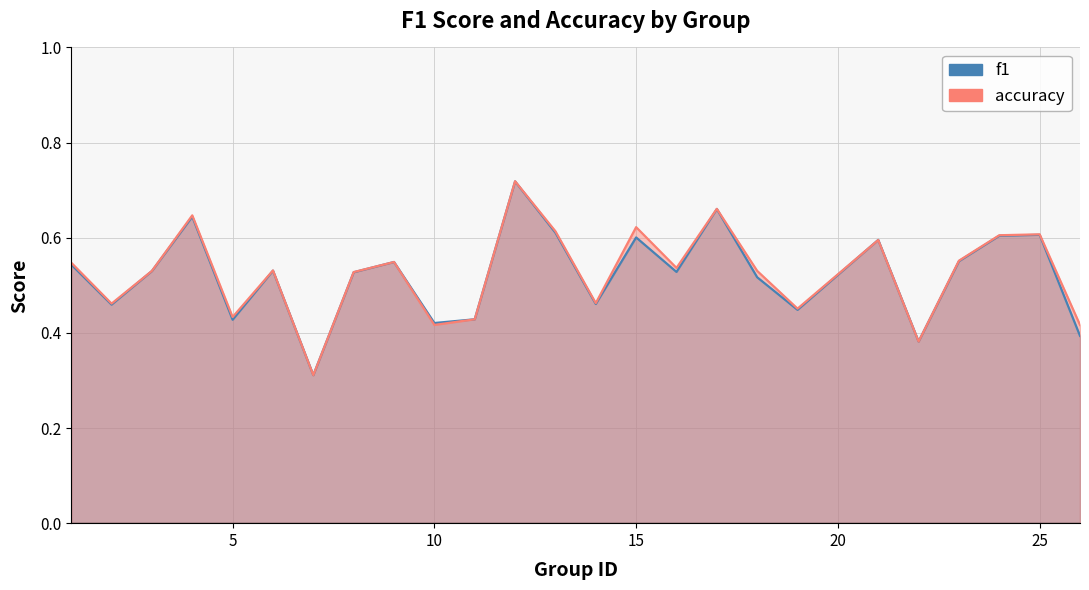

What is the difference between the second highest and second lowest values in the accuracy series?

0.3